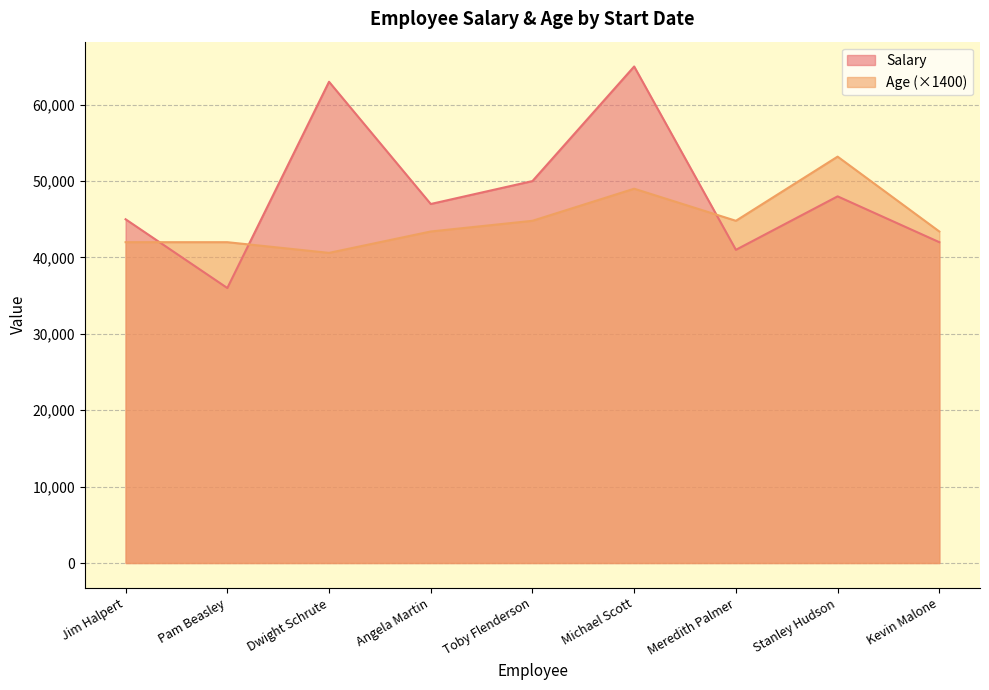

What value does the Age (×1400) series have at Dwight Schrute, to the nearest 10?

40600